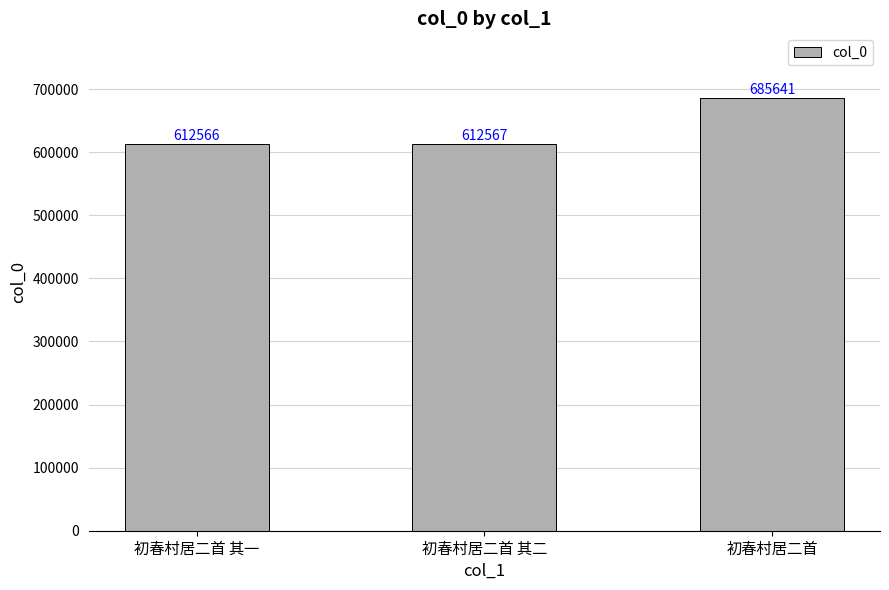

What is the average value?

636925